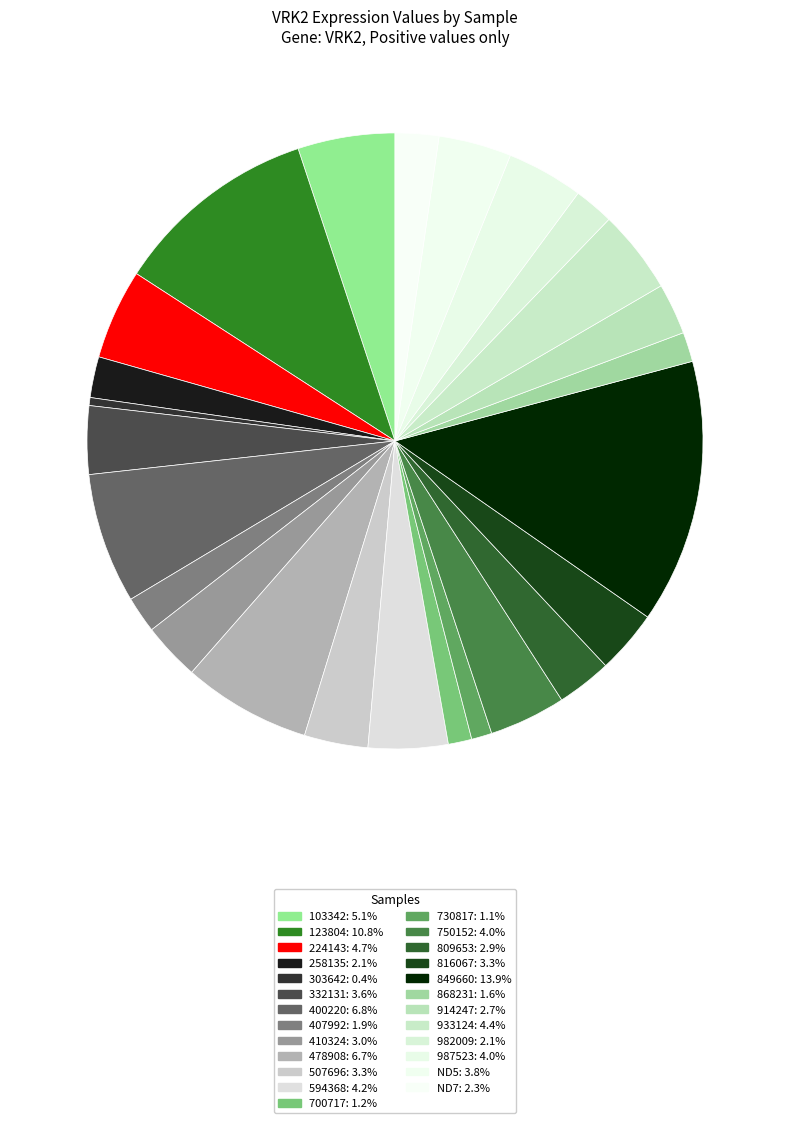

To the nearest percent, what is the combined percentage of ND7 and 507696?

6%